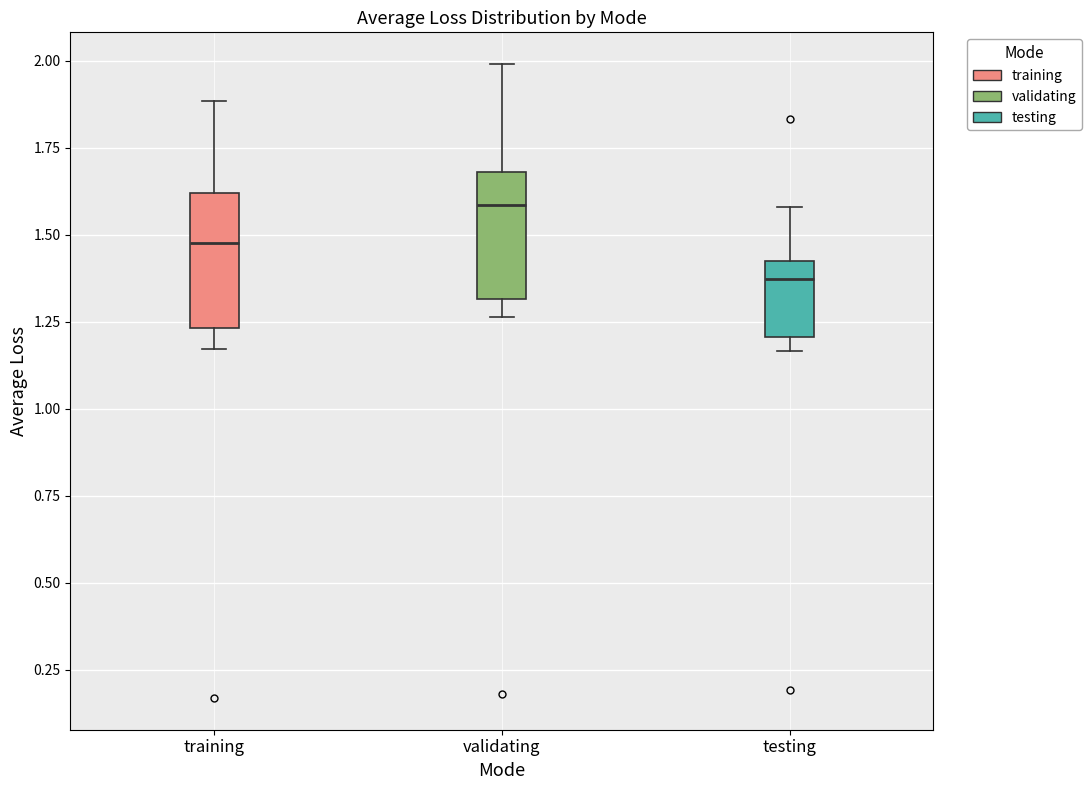

Which box has the lowest median line?

testing